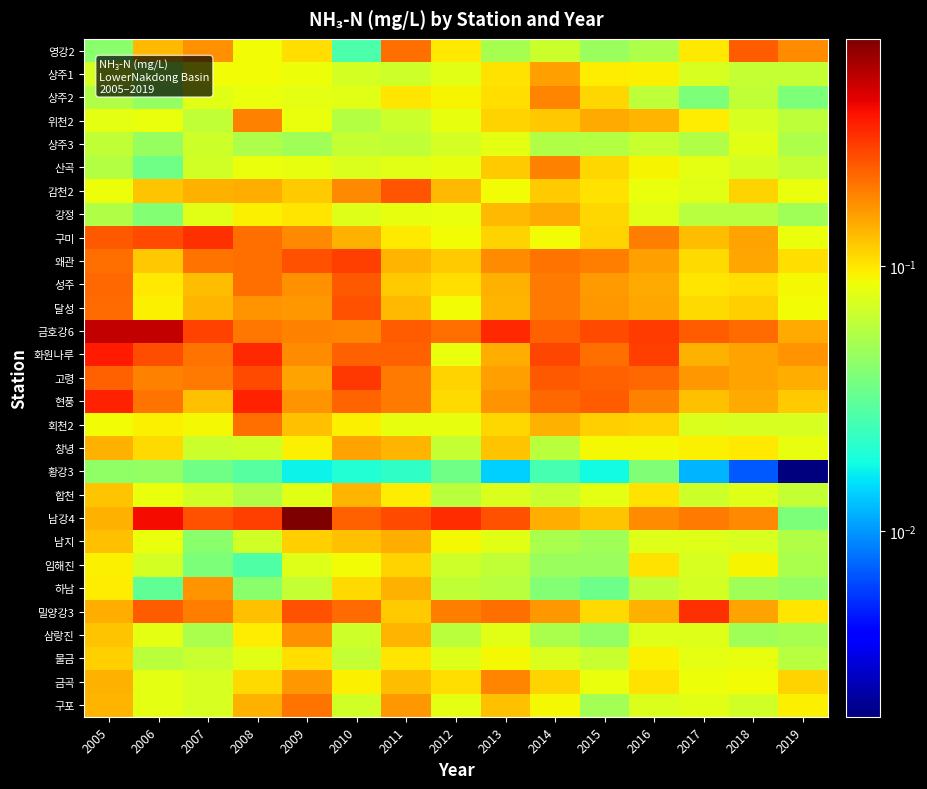

At which category does the chart reach its minimum across all series?

2019